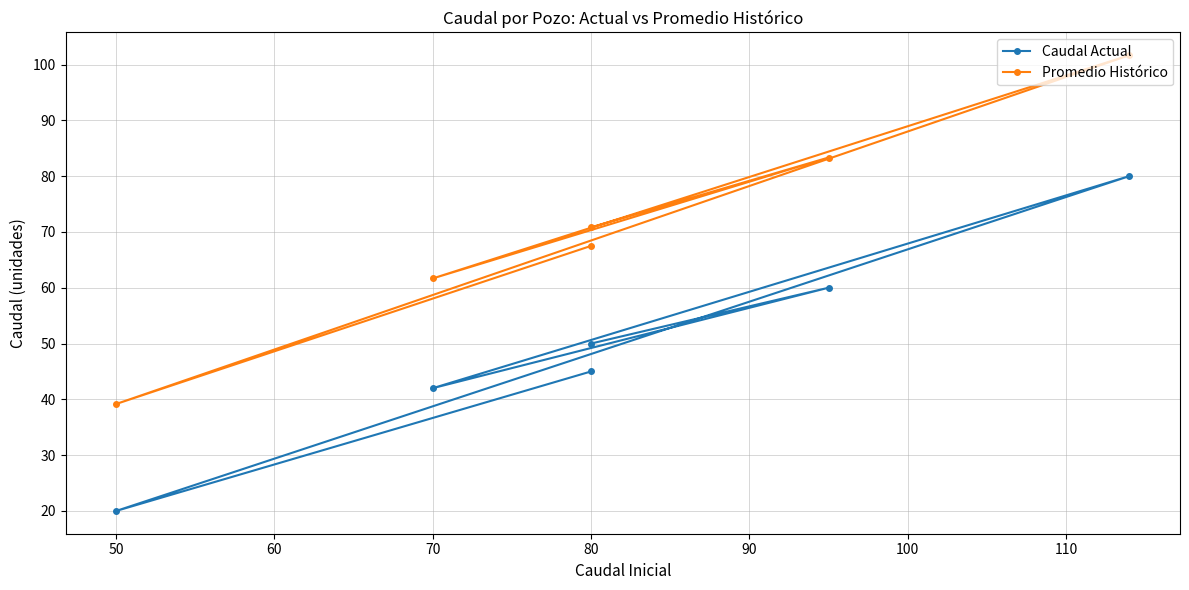

The value of Promedio Histórico at 80 is 34.4. True or false?

False